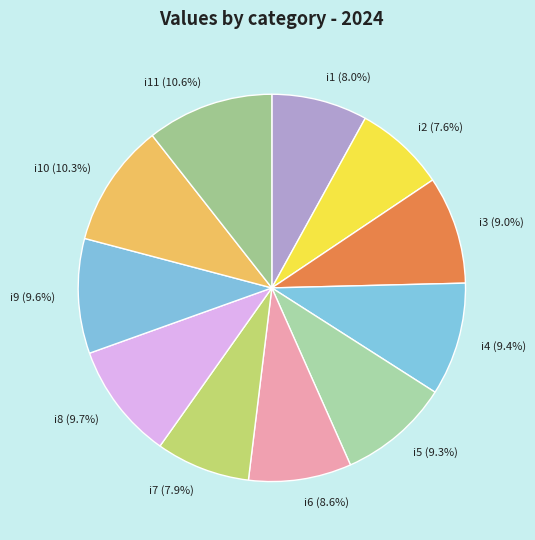

What percentage do i7 (7.9%) and i8 (9.7%) together represent?

17.6%